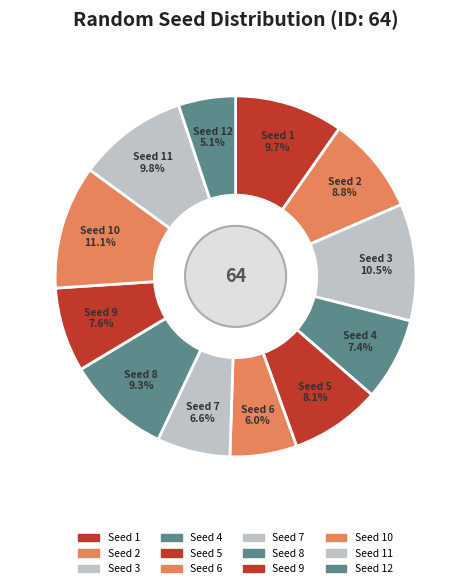

How many segments does this pie chart have?

12